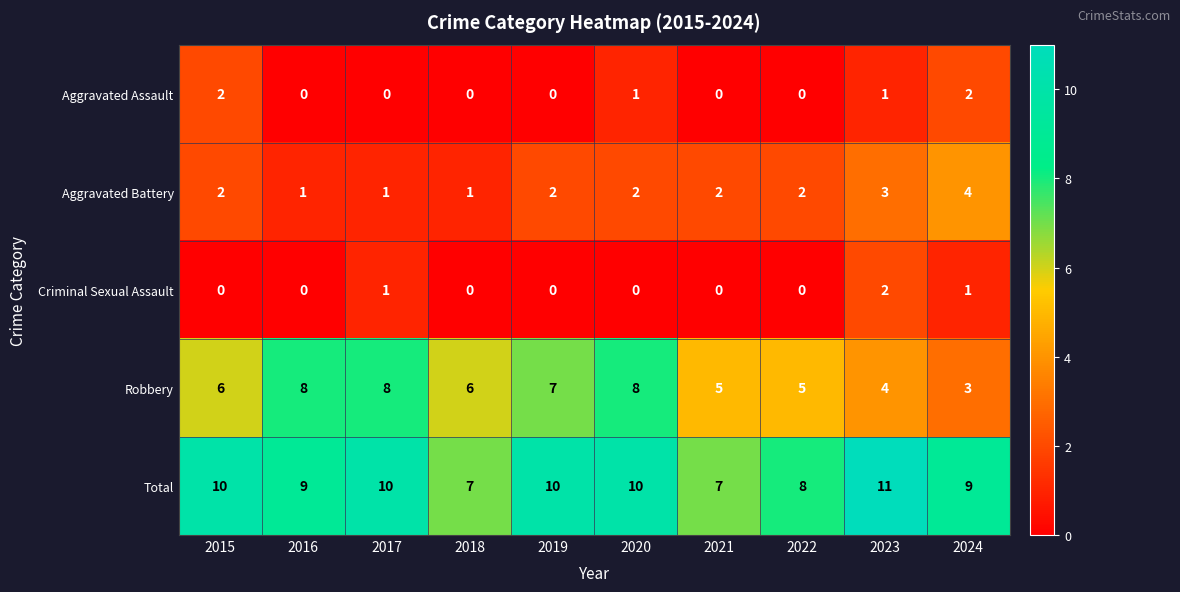

What is the sum of the Total values at 2022 and 2023?

19